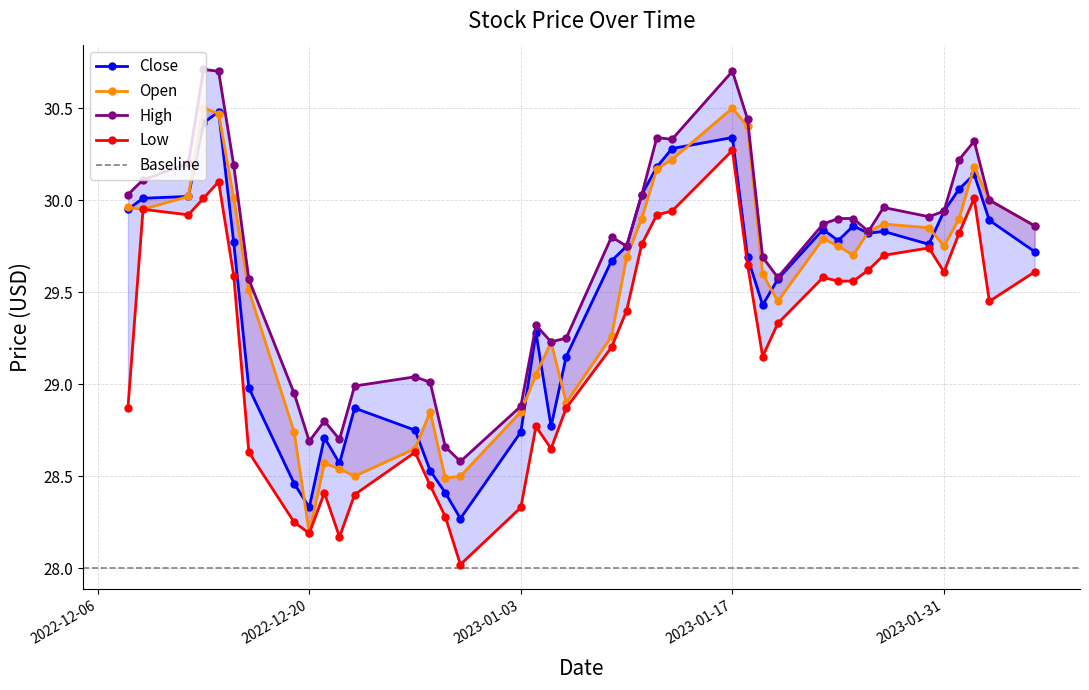

What is the greatest value displayed?

30.7